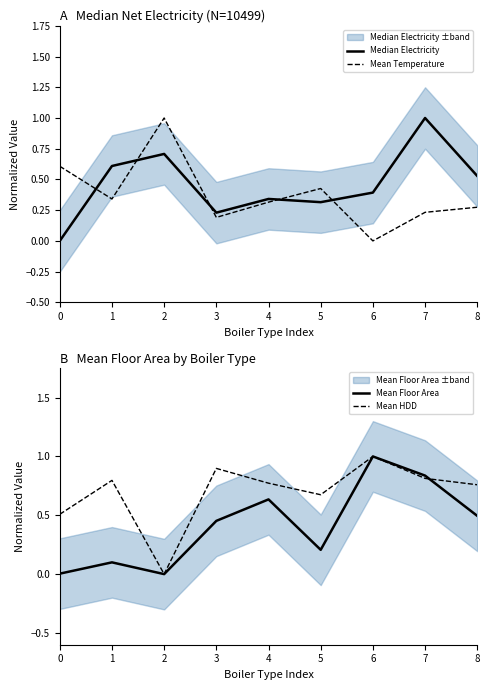

At which category is the sum across all series the highest?

7